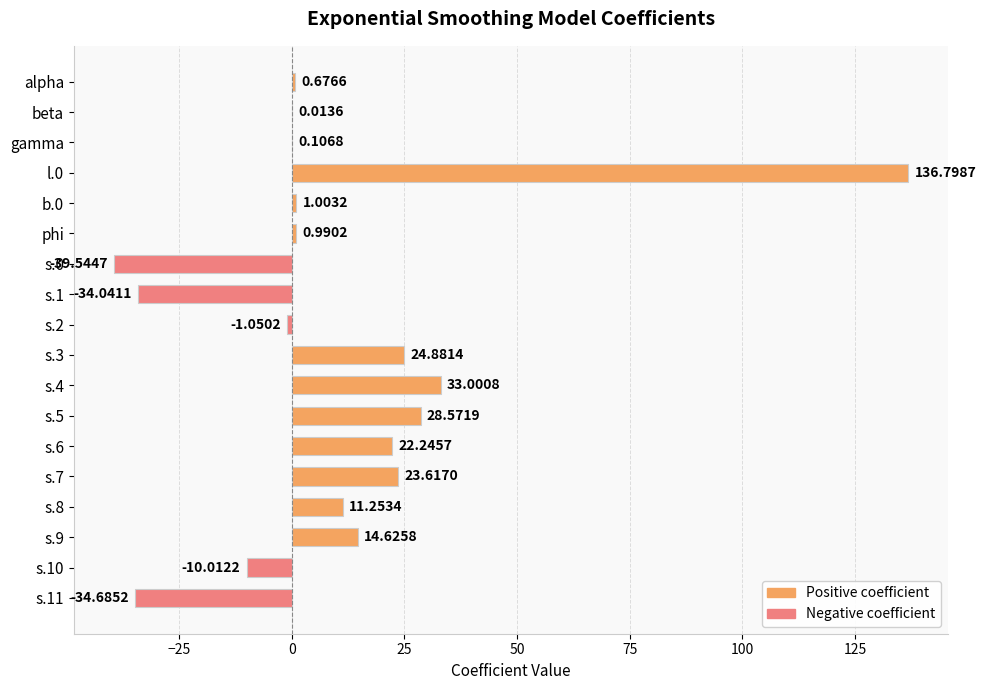

What is the sum of the values at s.11 and b.0?

-33.7